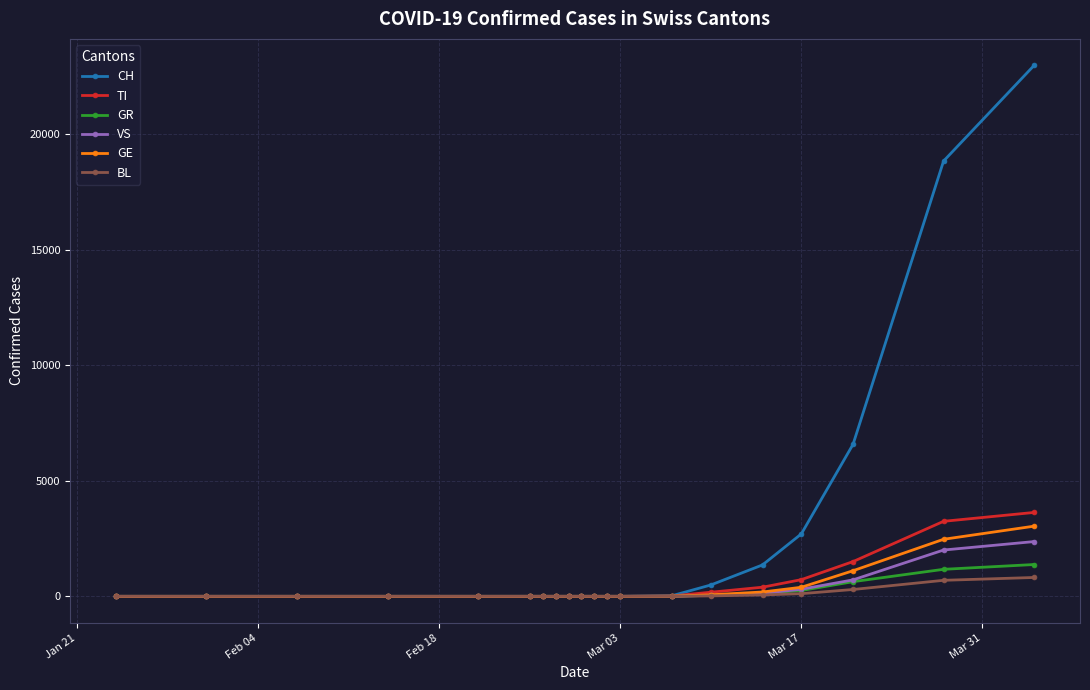

Which series has the largest total across all categories?

CH